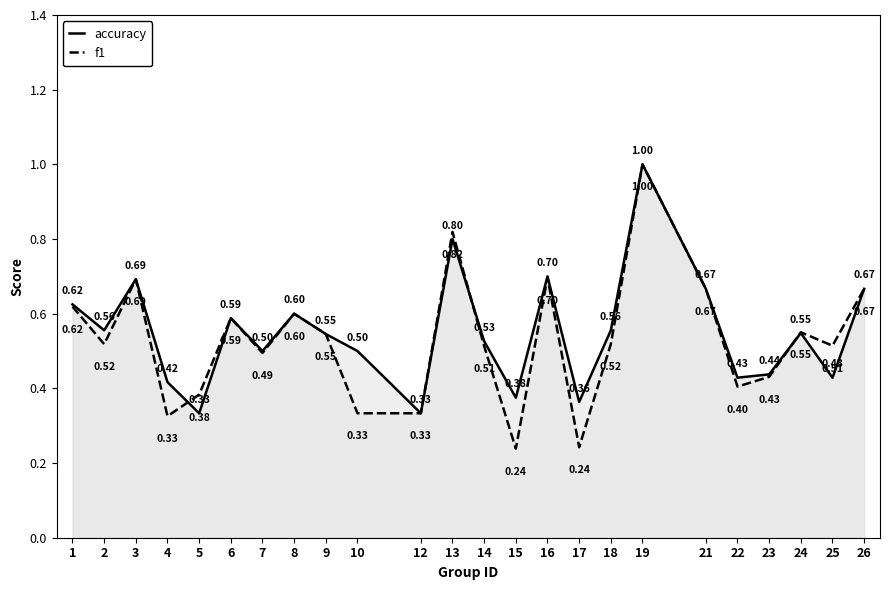

What are all the series names shown in the legend?

accuracy, f1